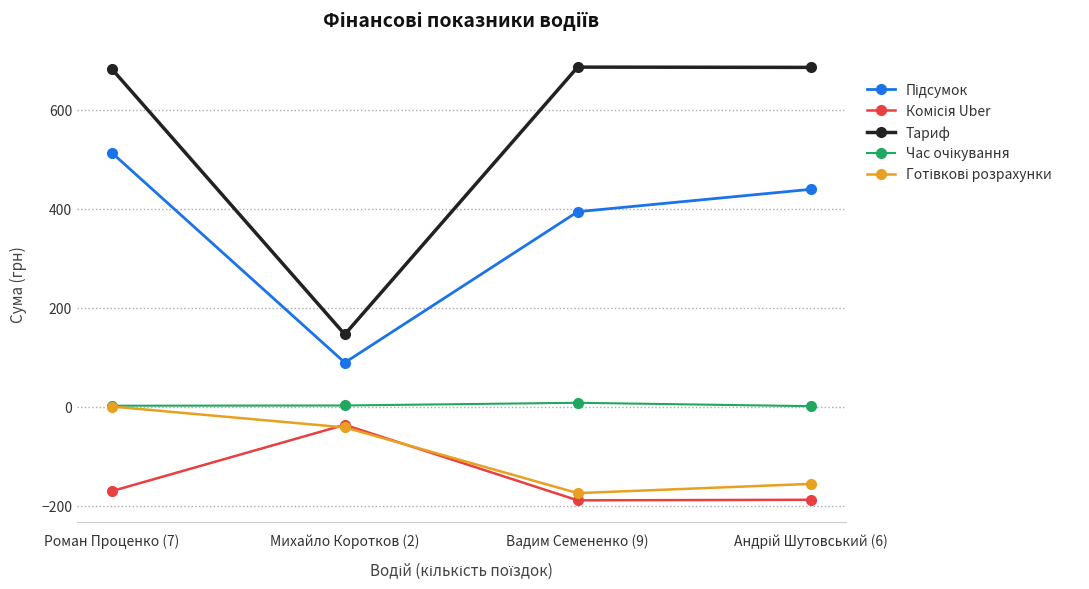

What is the greatest value displayed?

685.7